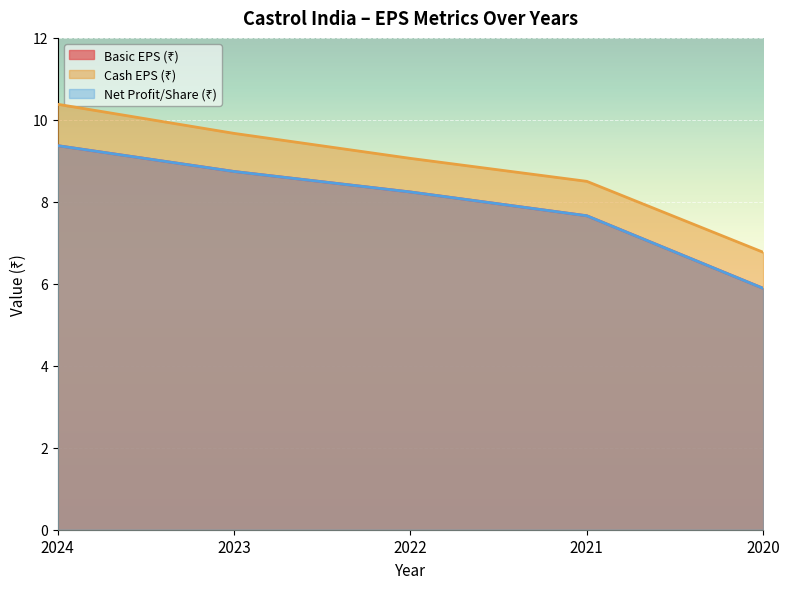

What is the difference between the Net Profit/Share (₹) values at 2021 and 2023?

1.1